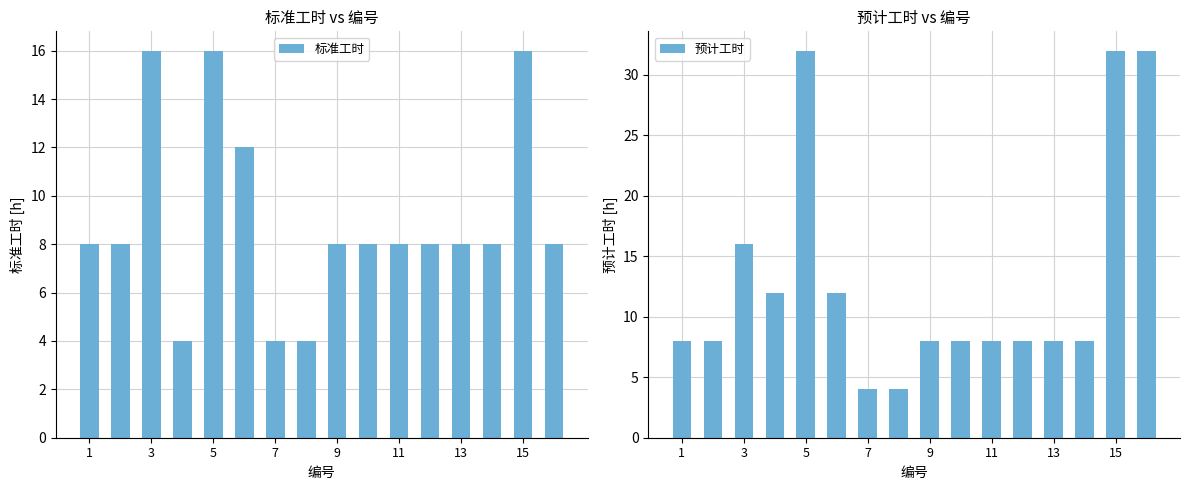

What is the maximum value for 标准工时?

16